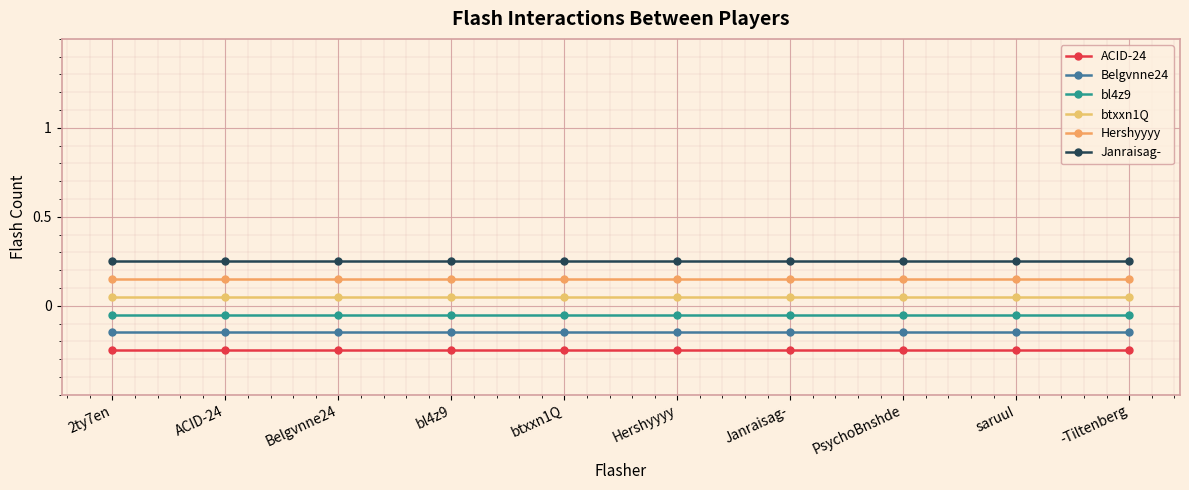

Between Hershyyyy and -Tiltenberg, which series saw the biggest shift?

ACID-24